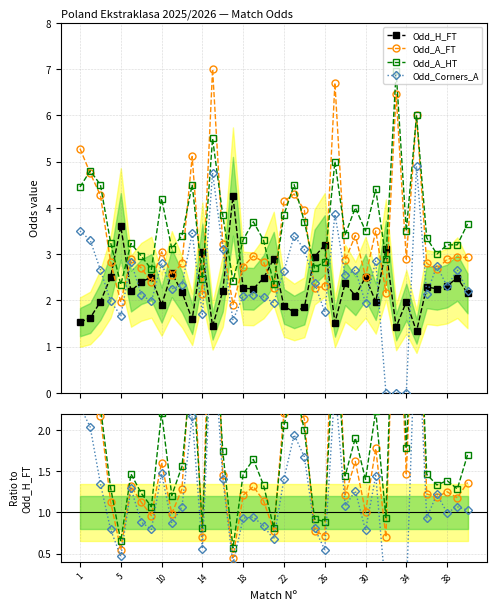

Between 11 and 18, which is larger?

18